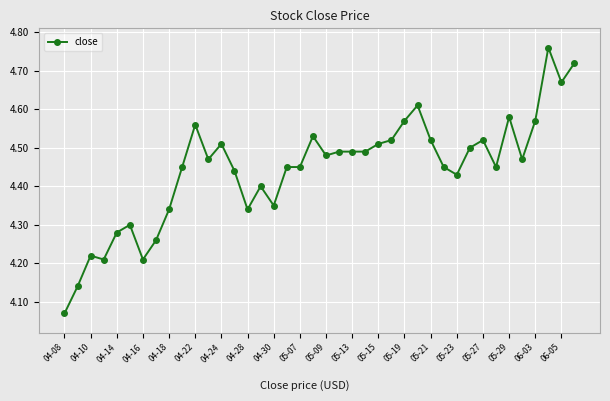

What is the sum of all values?

177.8